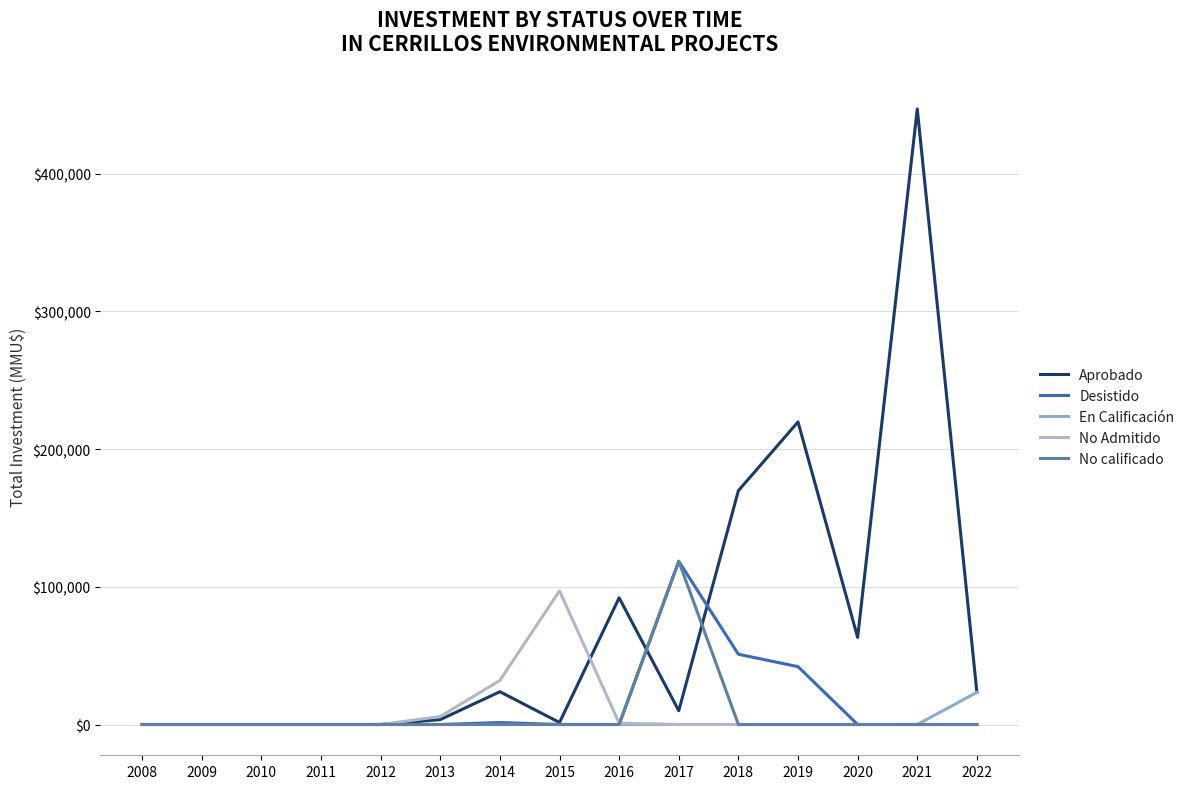

Which series has the largest total across all categories?

Aprobado